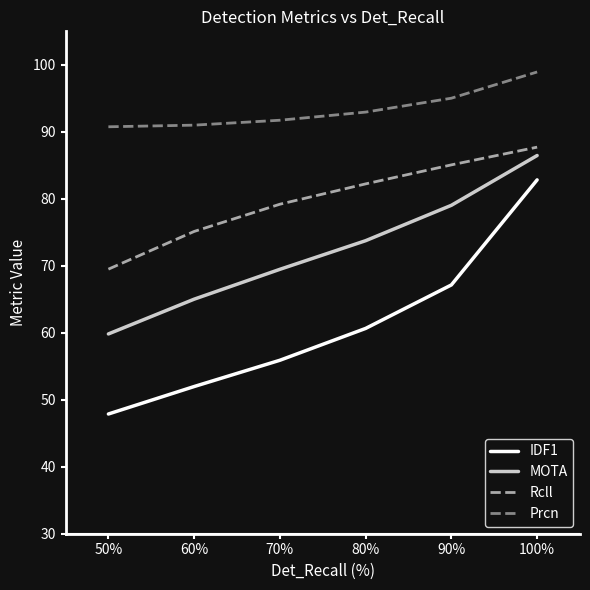

The Prcn series shows 44.1 at 50%. True or false?

False